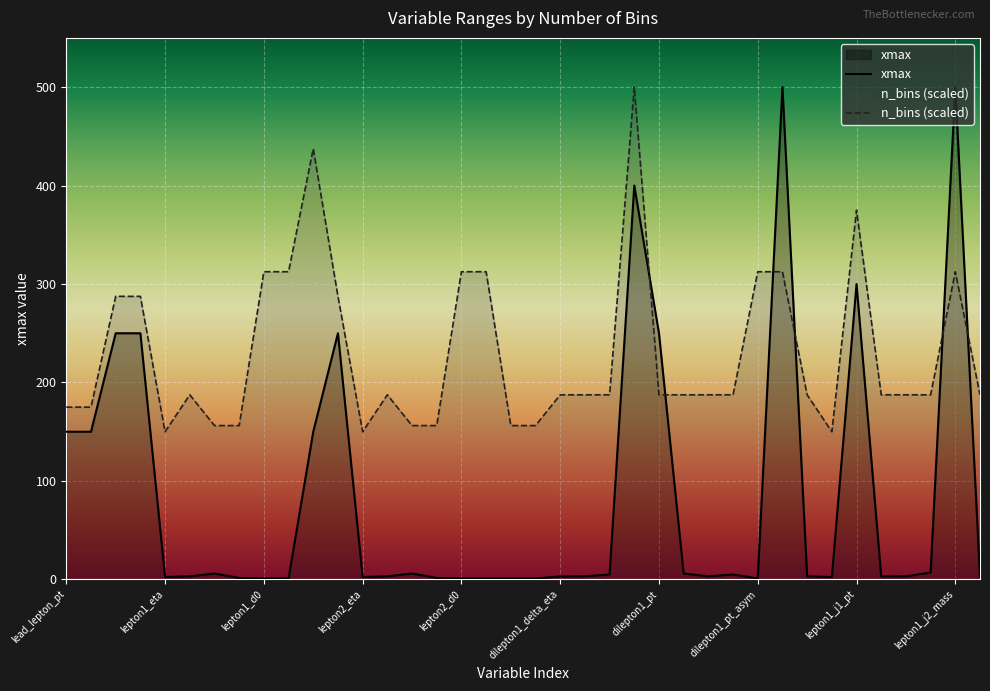

Approximately how many times larger is the value at lepton1_pt compared to lepton2_d0?

250.0